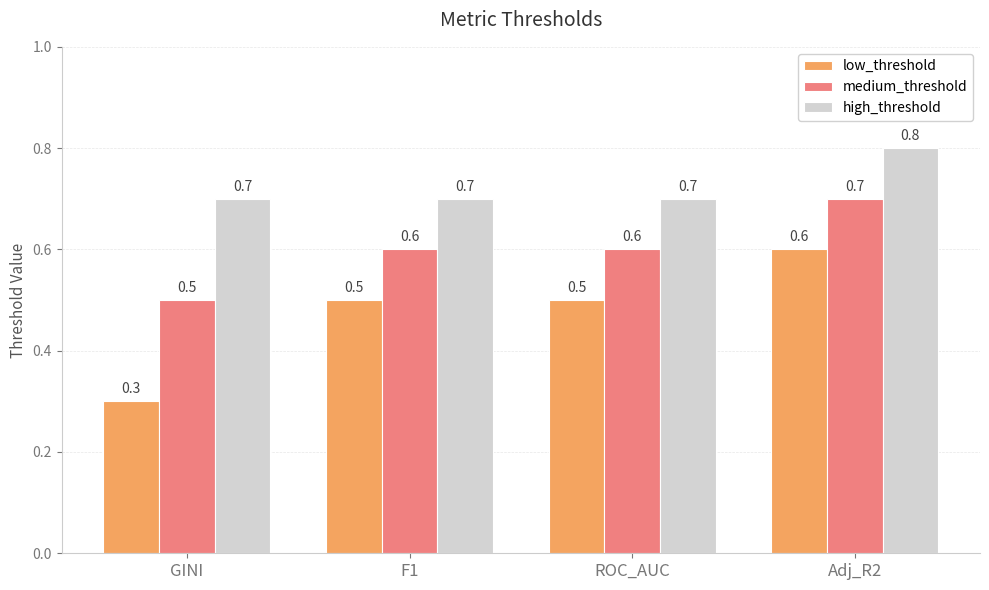

How many low_threshold values are between 0 and 1?

4